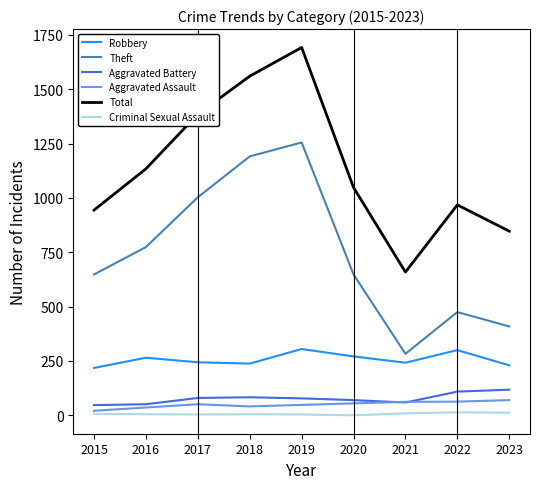

At which label does Total reach its peak?

2019